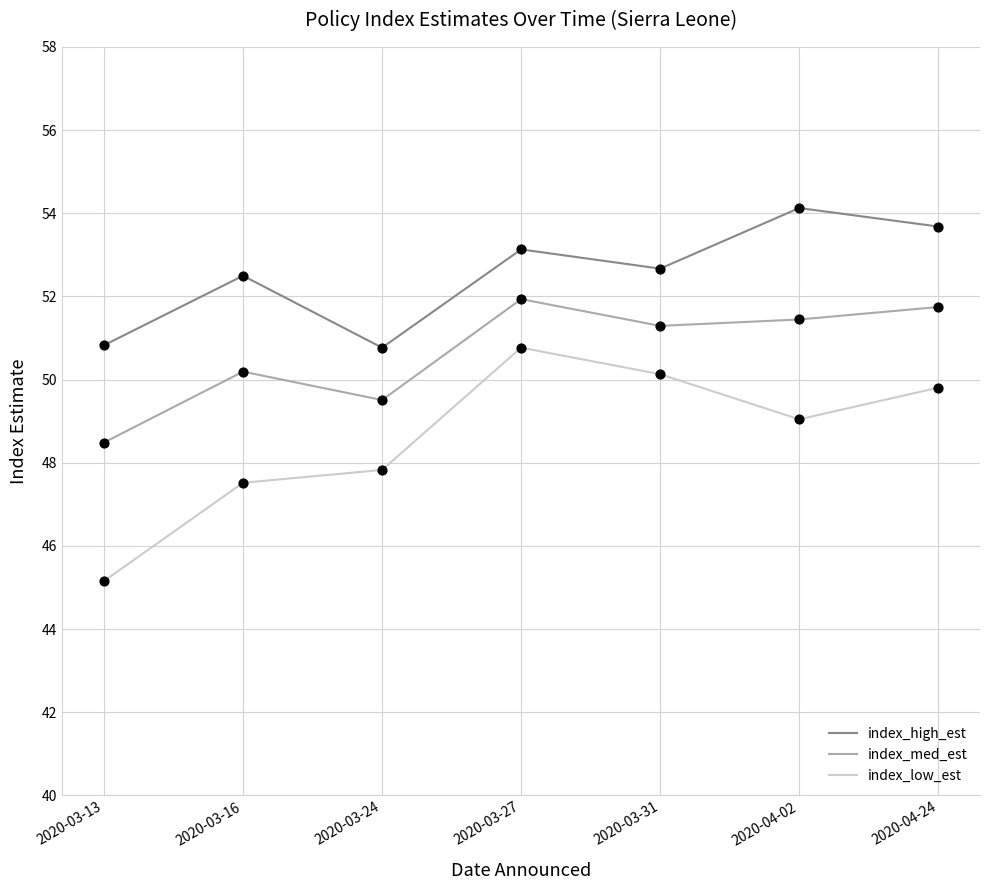

What is the total value across all series at 2020-03-24?

148.1